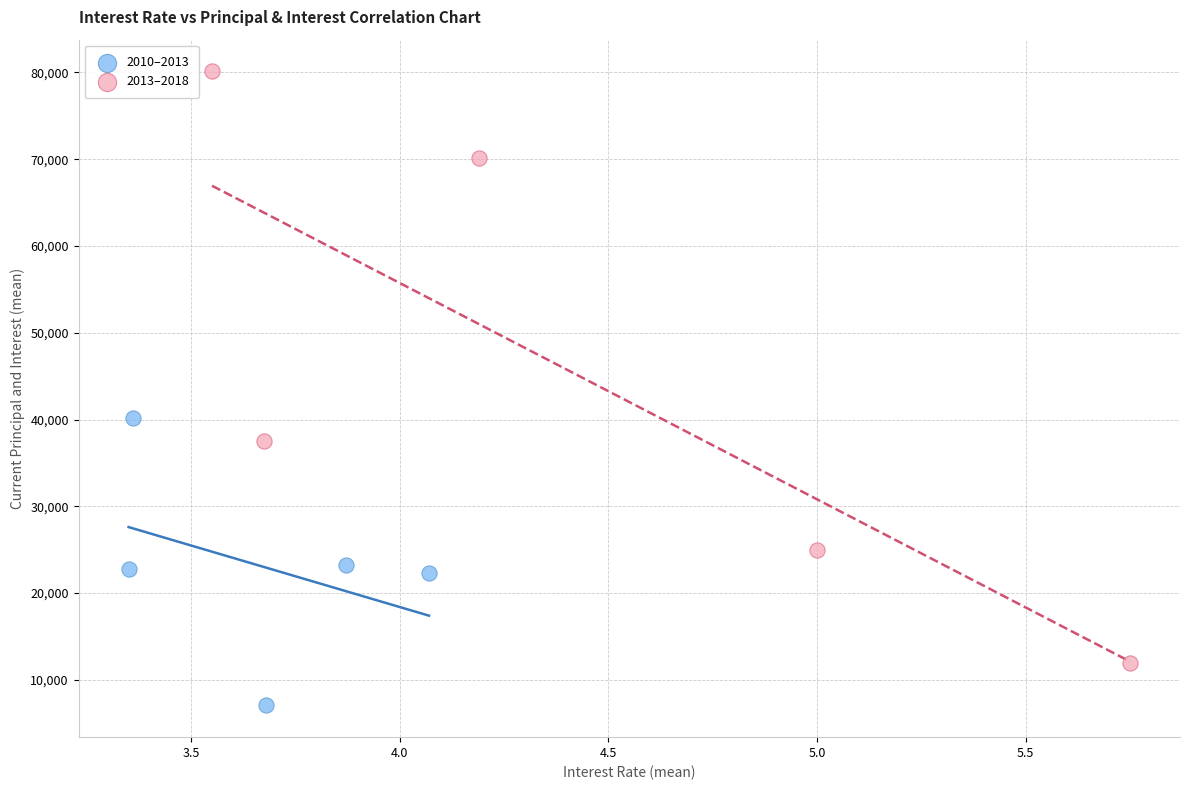

Which series contains the lowest Y value?

2010–2013